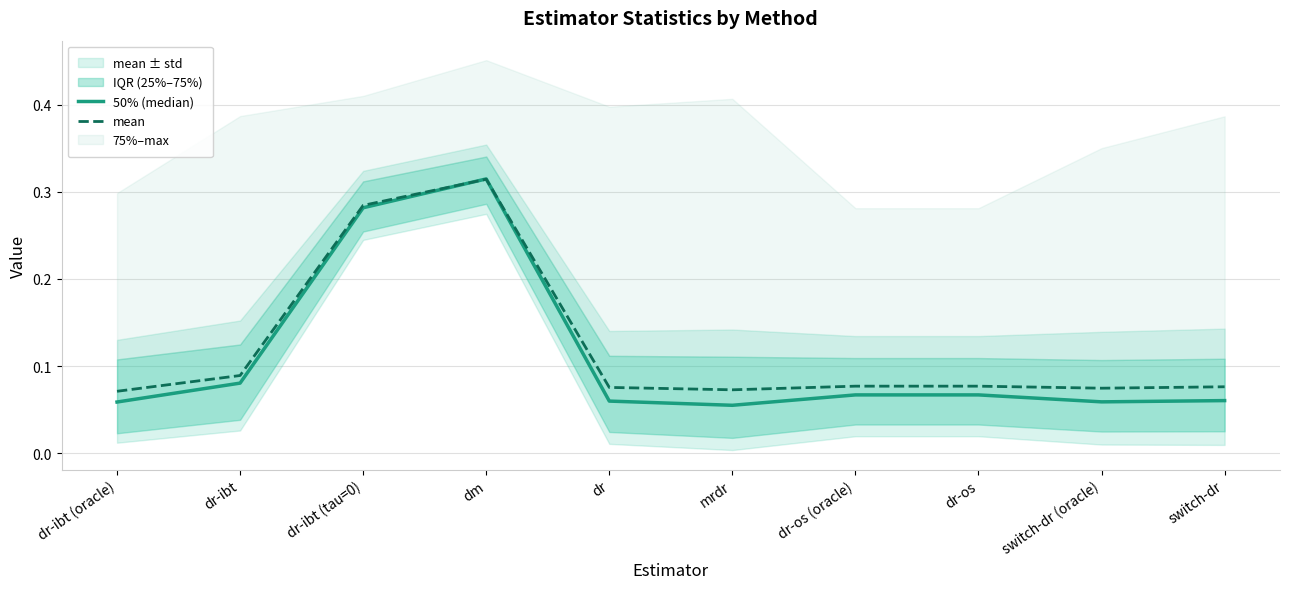

Rank the series at dr-ibt (tau=0) from highest to lowest value.

mean, 50% (median)